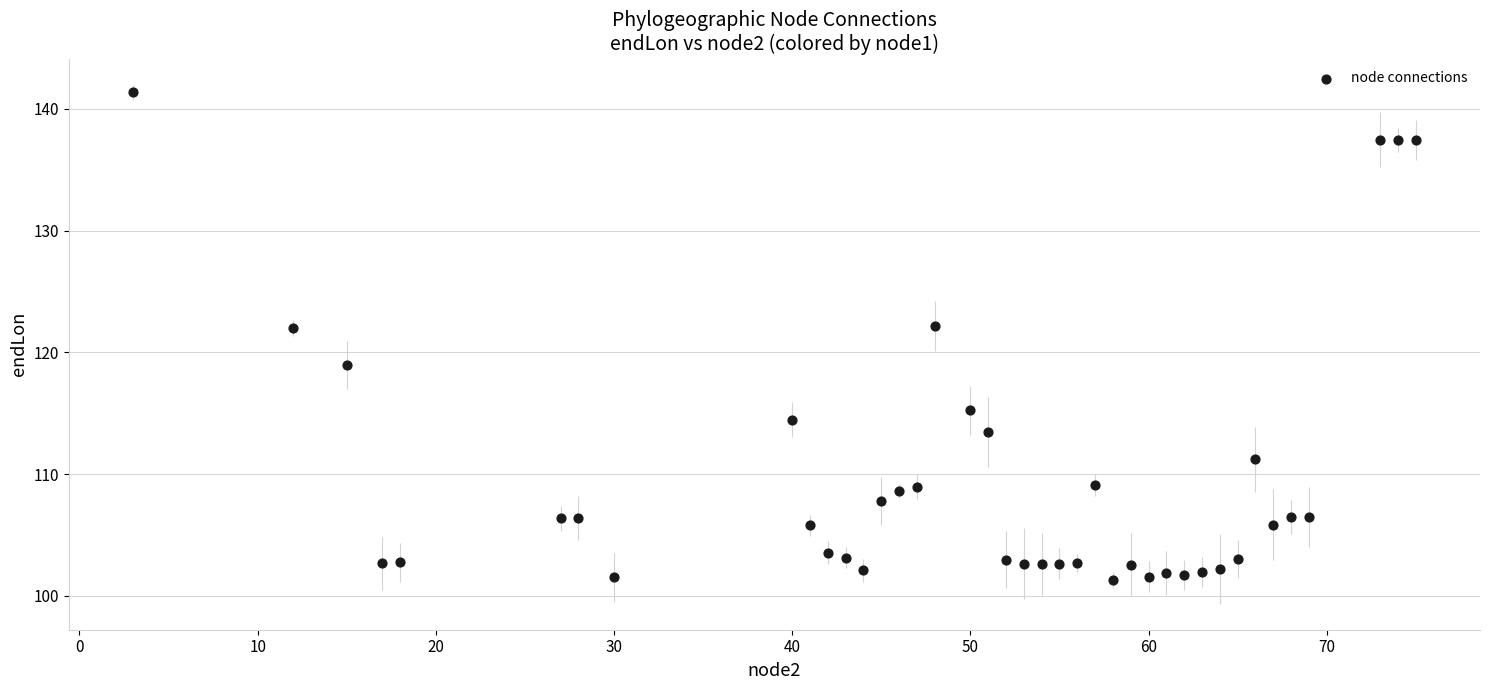

What is the range of X values (max minus min)?

72.0